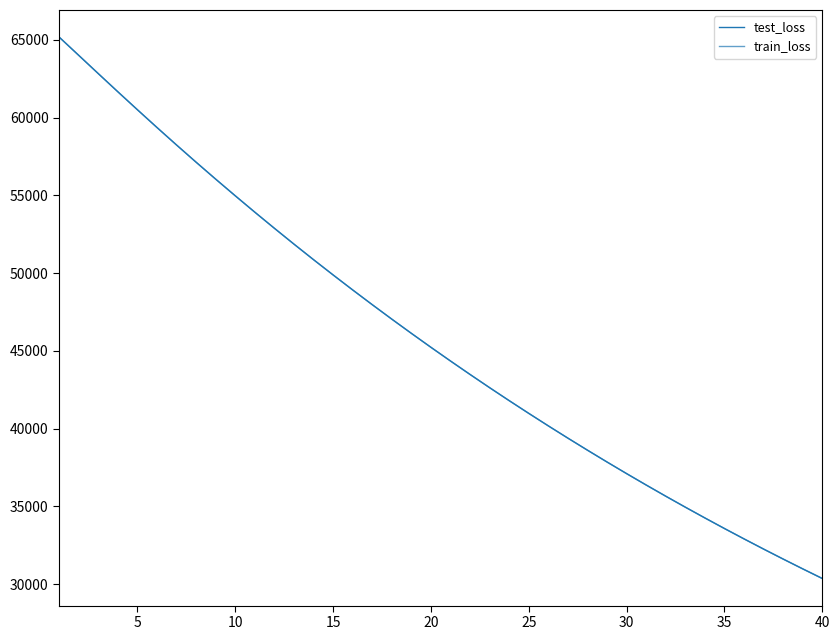

How many lines are shown in the chart?

2